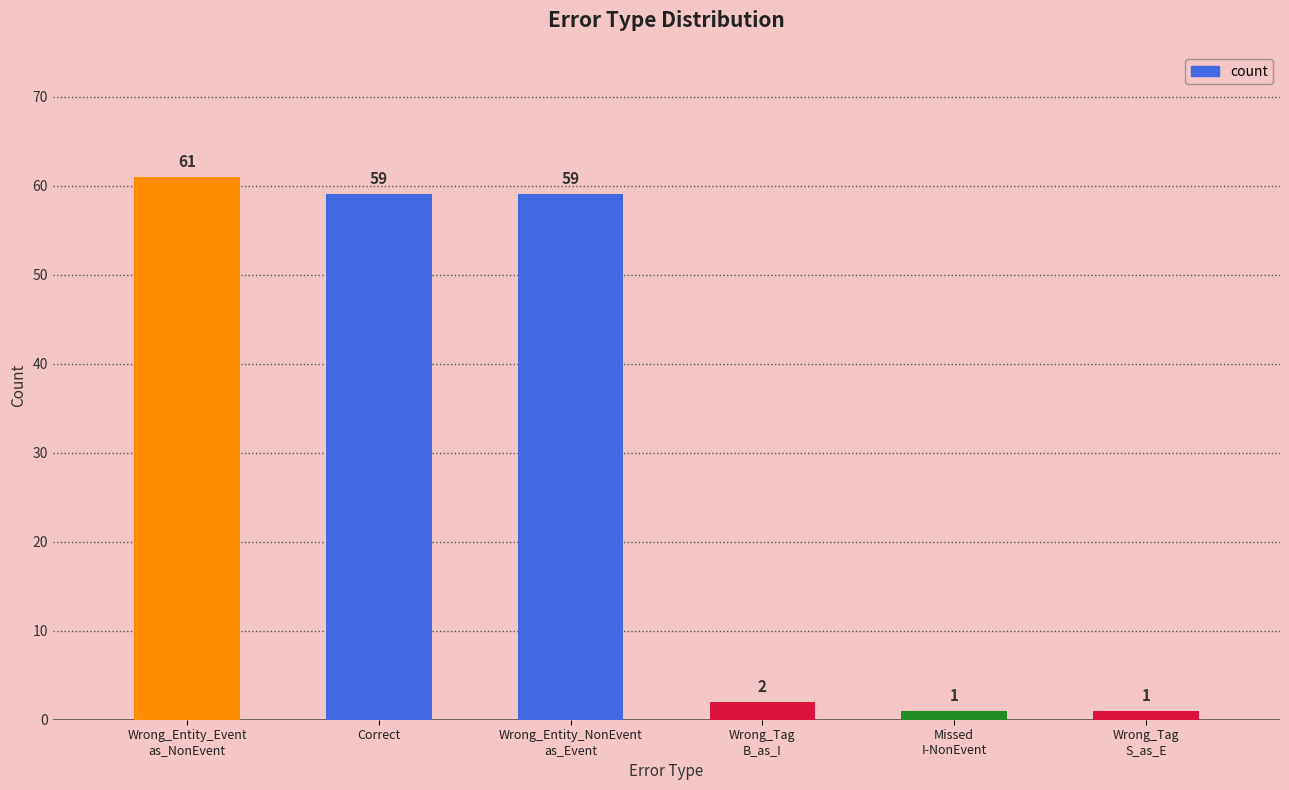

Reading left to right, list all the values displayed in this chart.

61	59	59	2	1	1